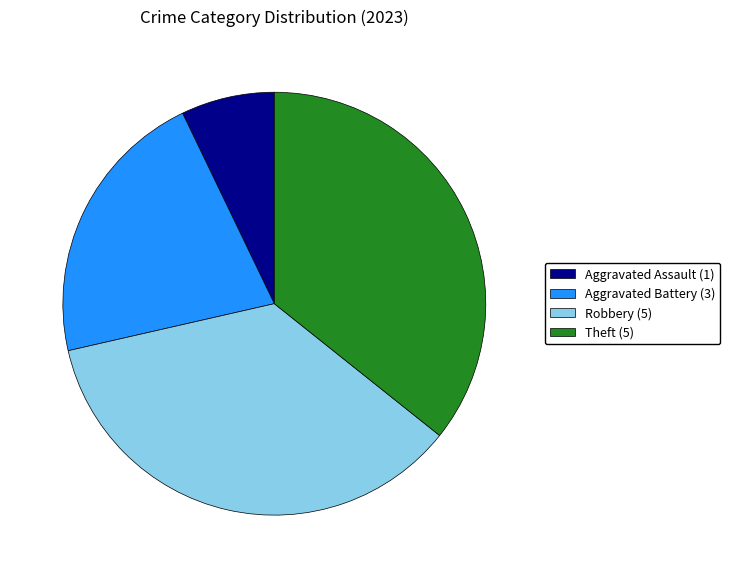

Between Aggravated Battery and Aggravated Assault, which is larger?

Aggravated Battery